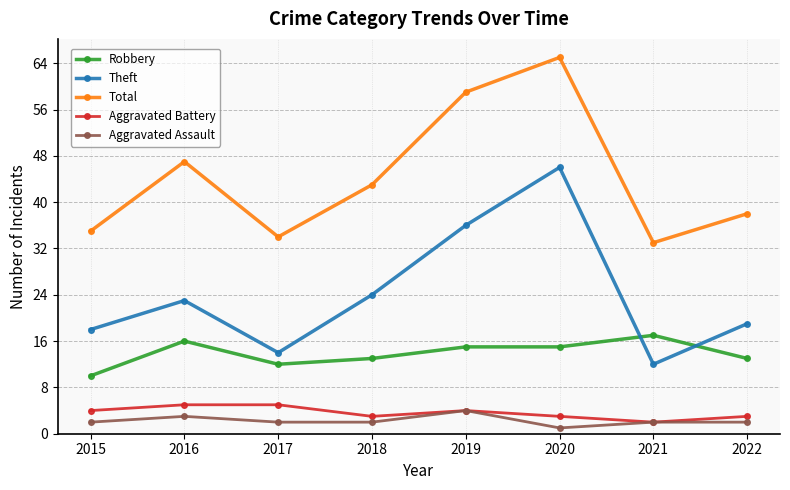

What is the value of the Theft point at the 6th from the left?

46